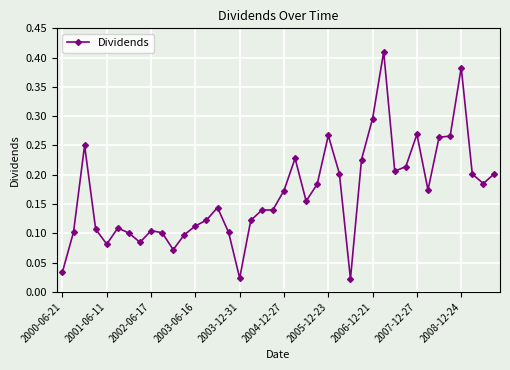

True or false: the data has more than 1 interior local peaks.

True